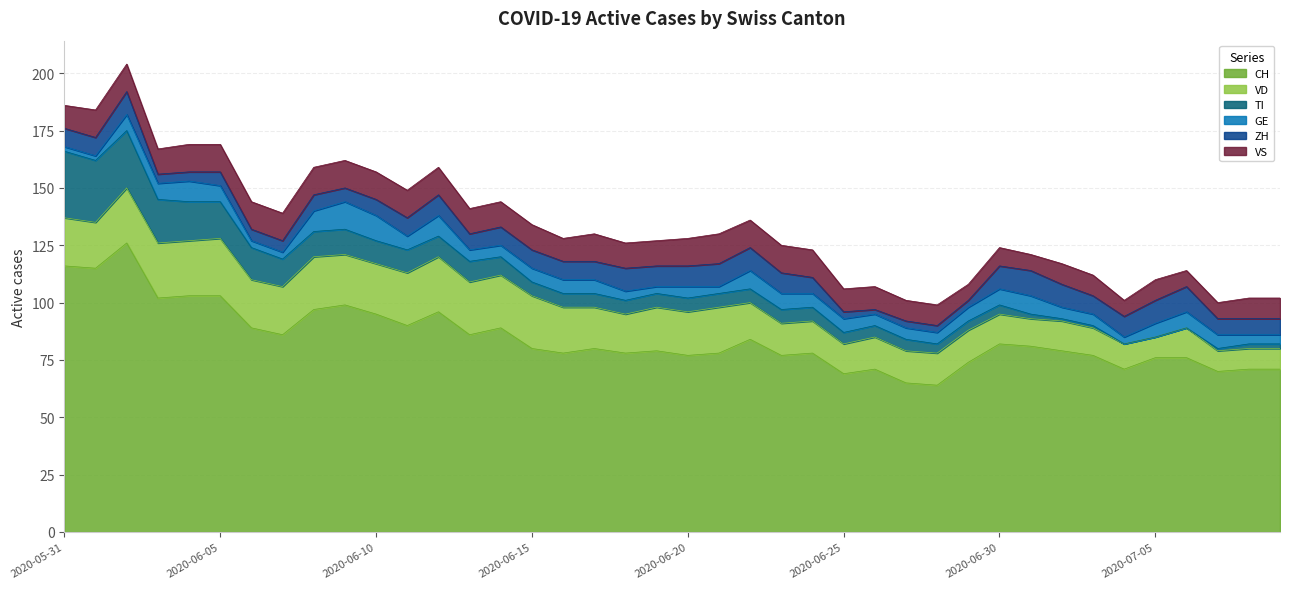

The GE series shows 8 at 2020-06-27. True or false?

False